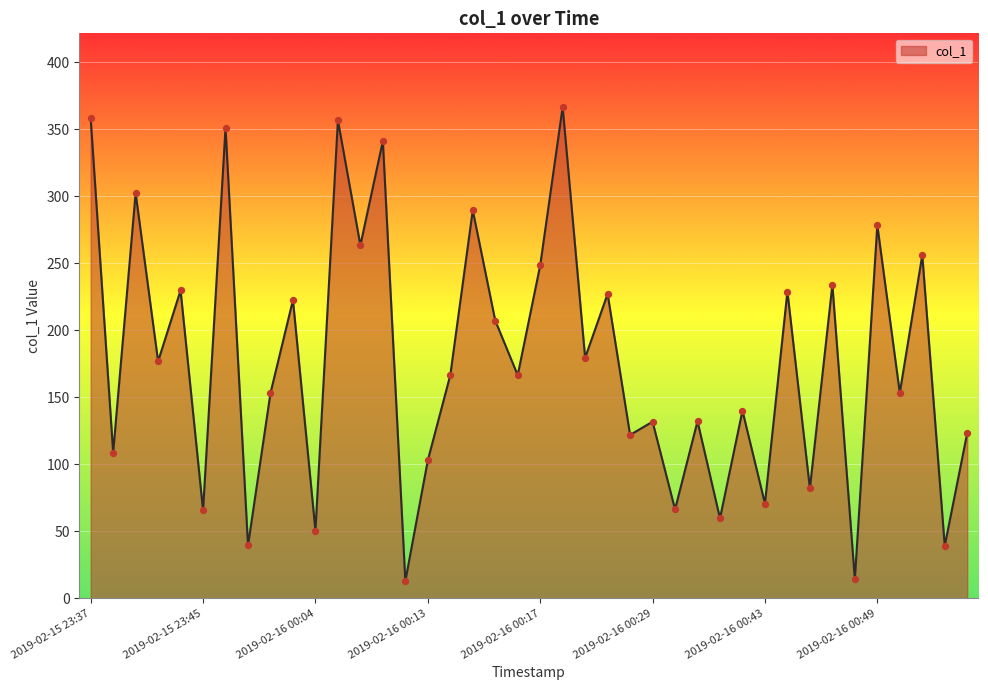

What is the difference between the maximum and minimum values?

353.9